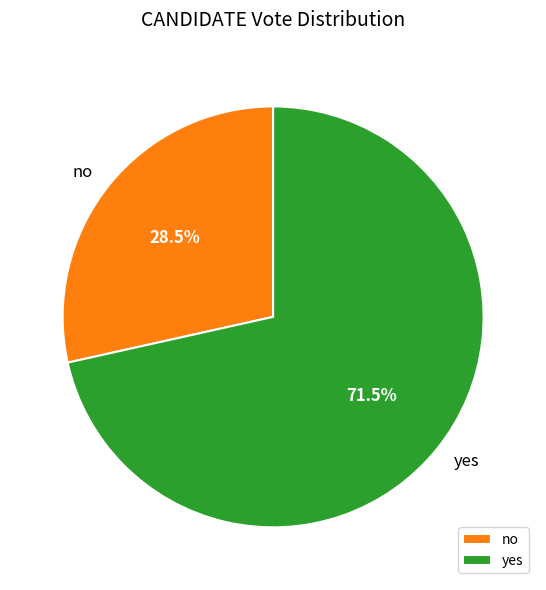

To the nearest percent, what is the difference between the largest and smallest slice percentages?

43%